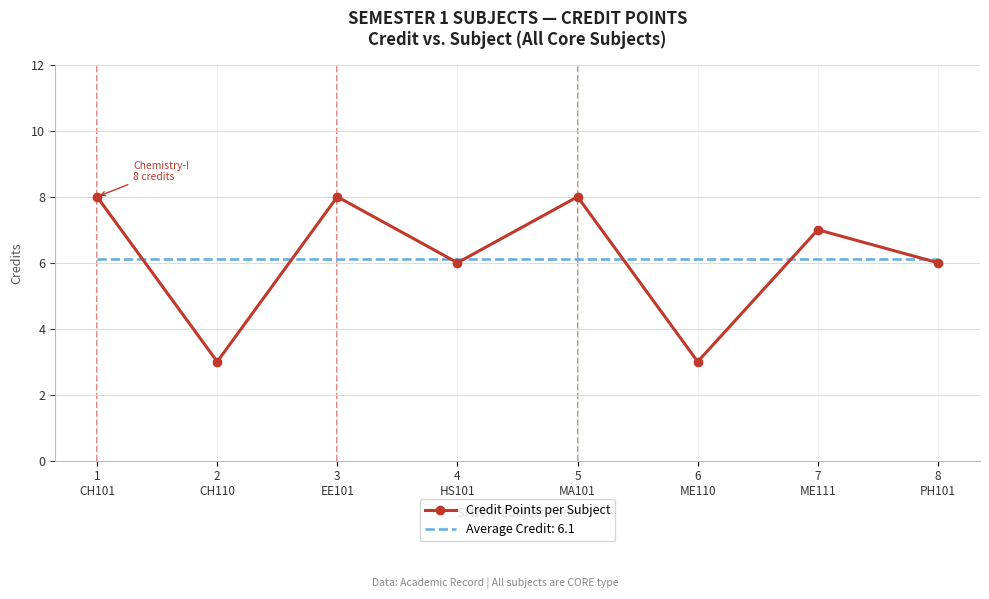

True or false: Credit Points per Subject and Average Credit: 6.1 intersect in this chart.

True